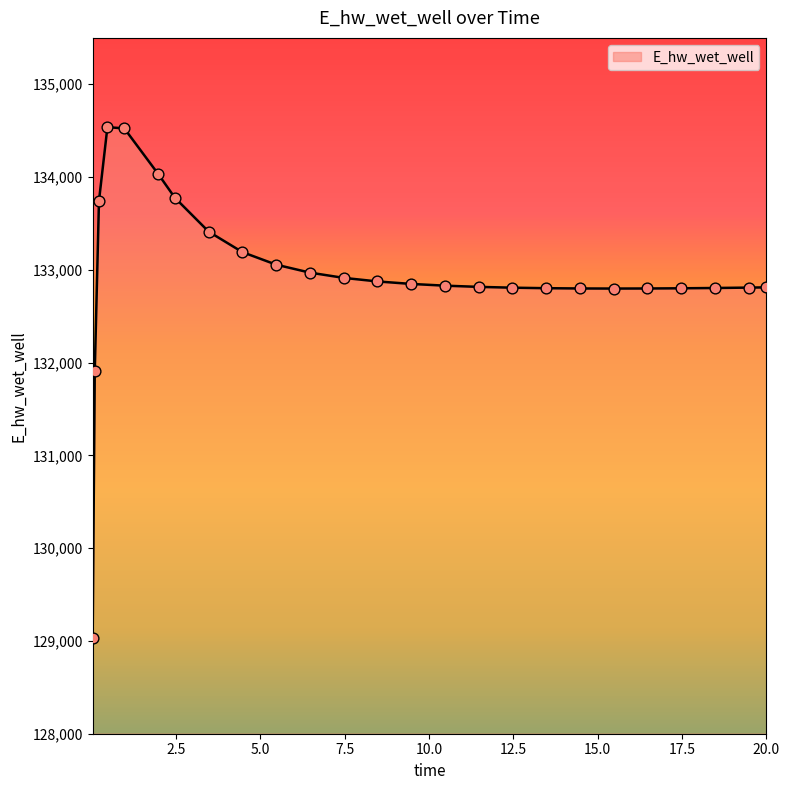

What is the smallest value displayed?

129036.7